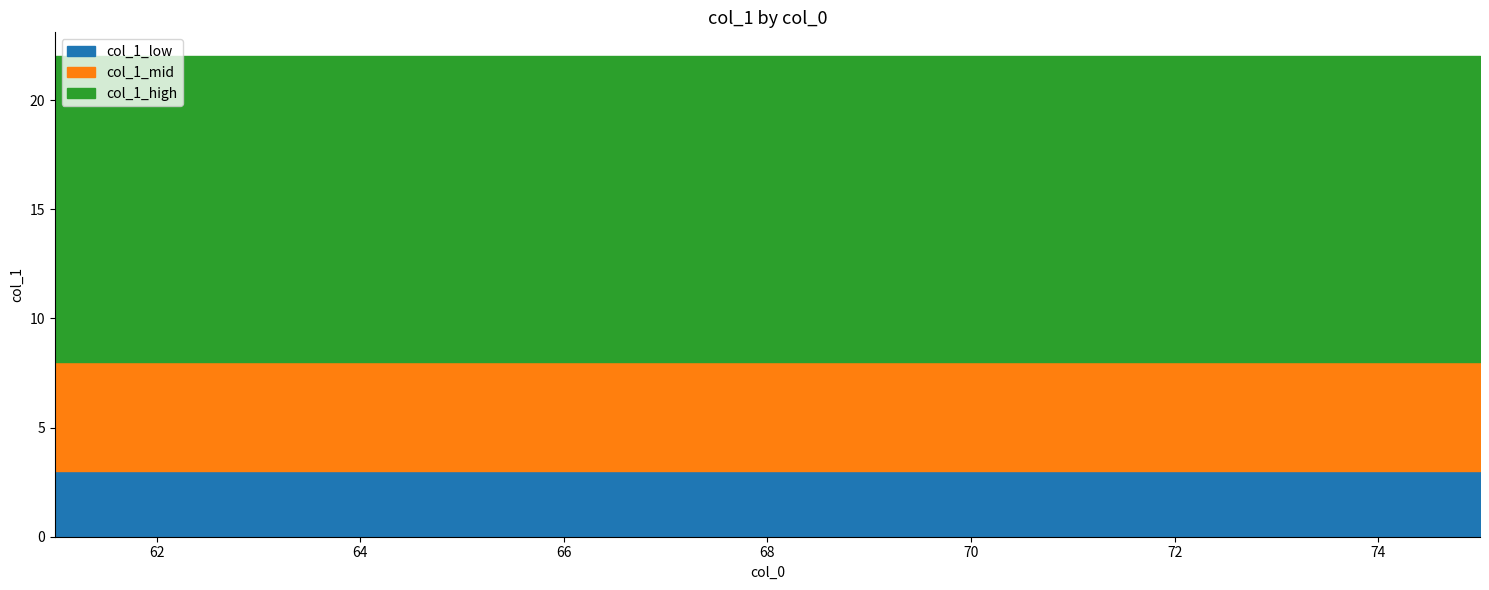

True or false: col_1_max and col_1_mid cross at least once.

False